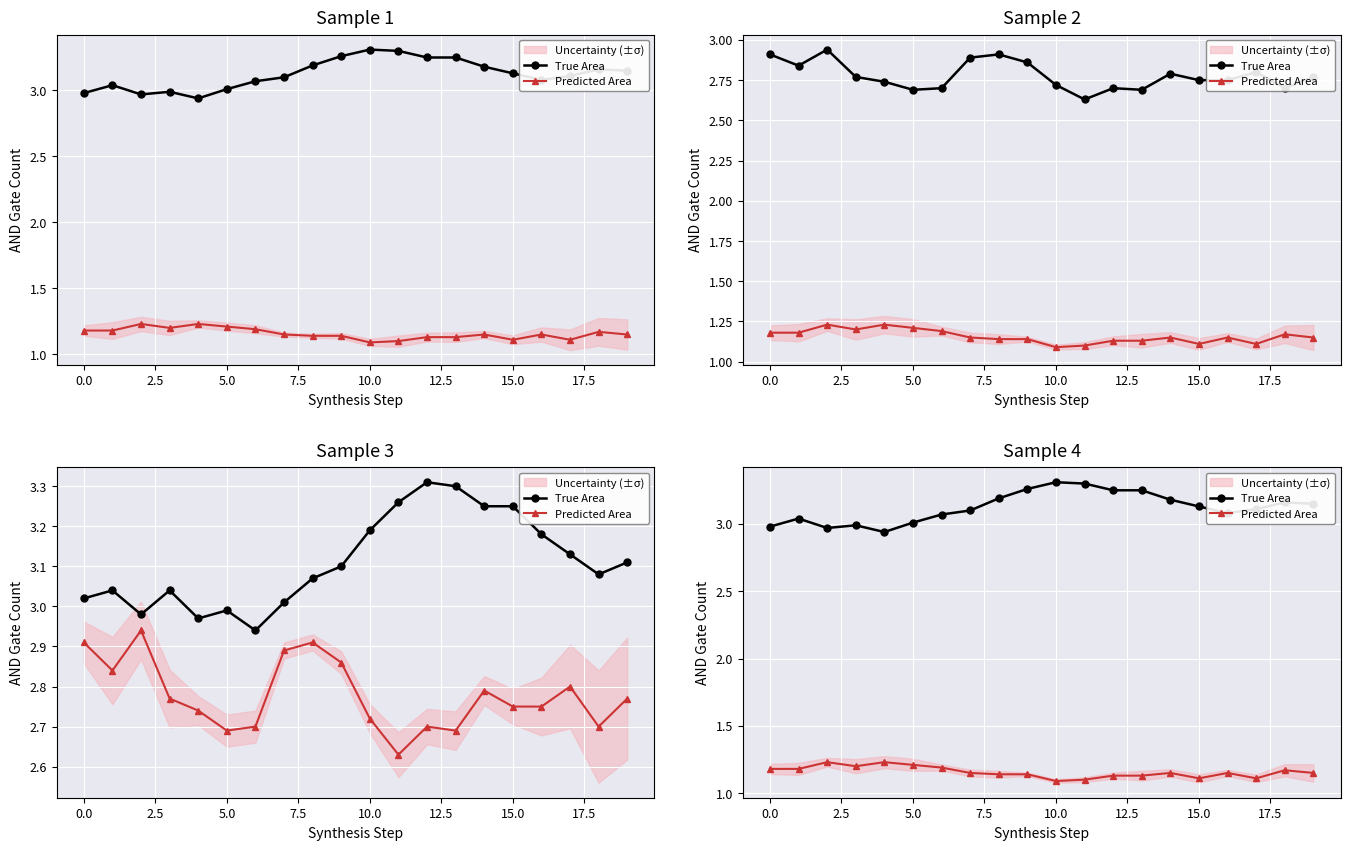

How many series are shown in this chart?

2